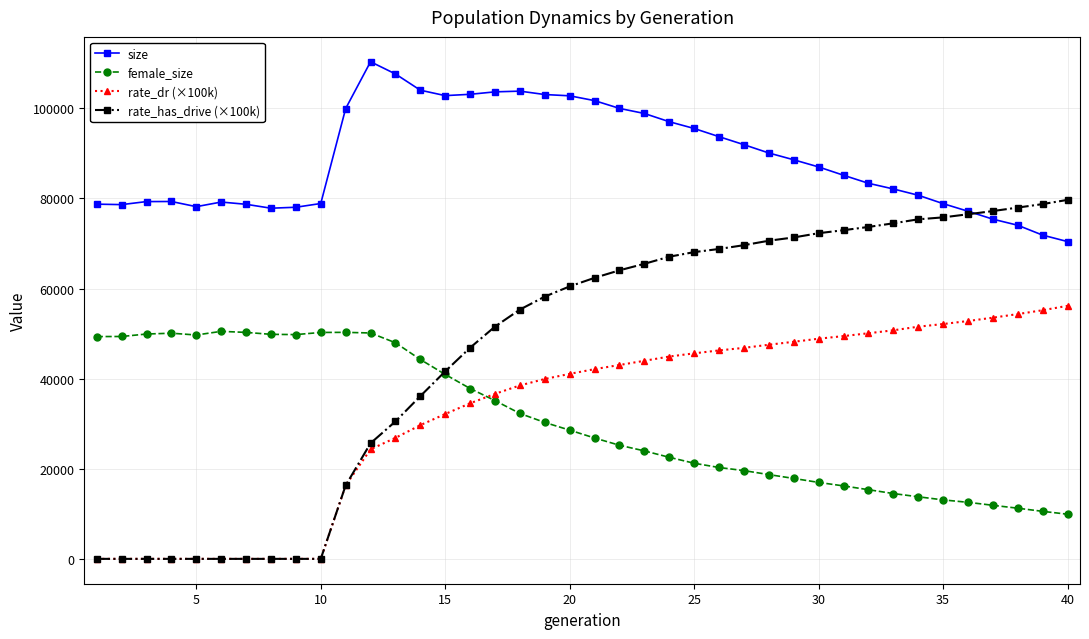

Count the number of data series in this chart.

4